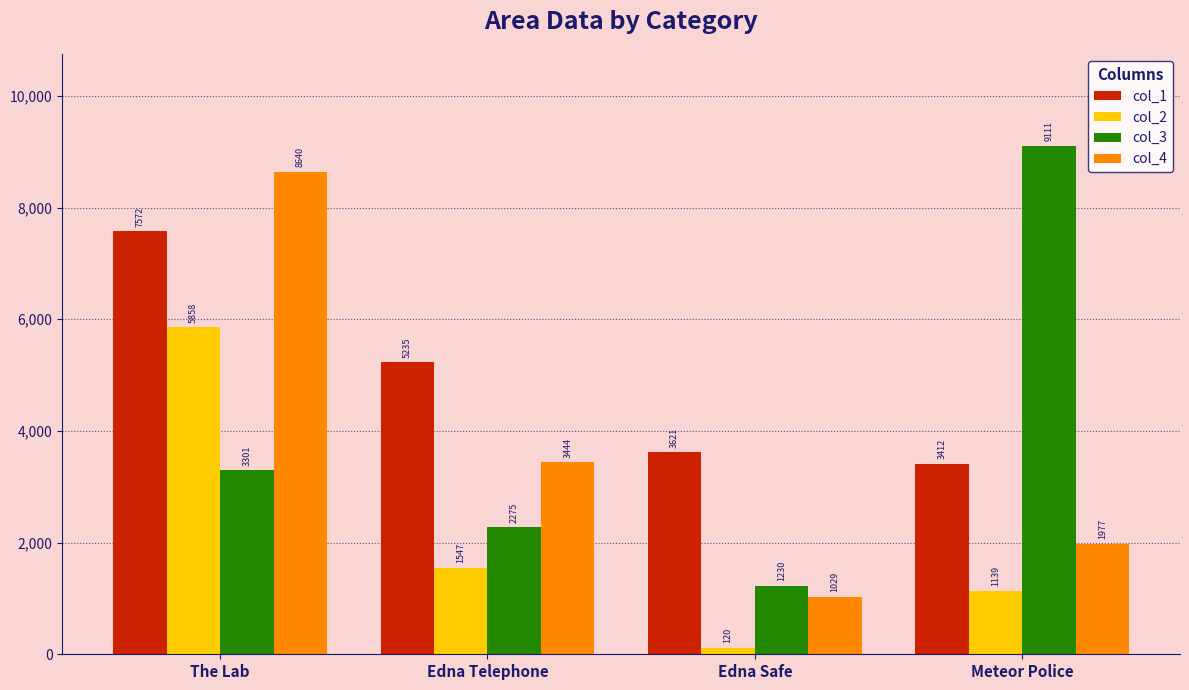

List the series in order of their peak value, lowest first.

col_2, col_1, col_4, col_3